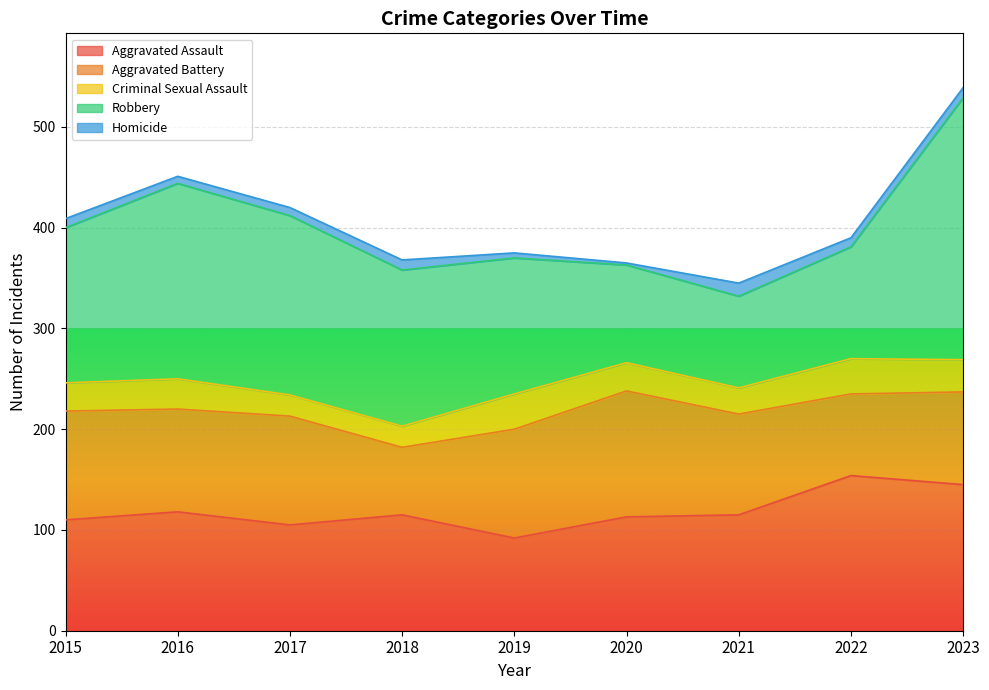

Which category has the highest value across all series?

2023